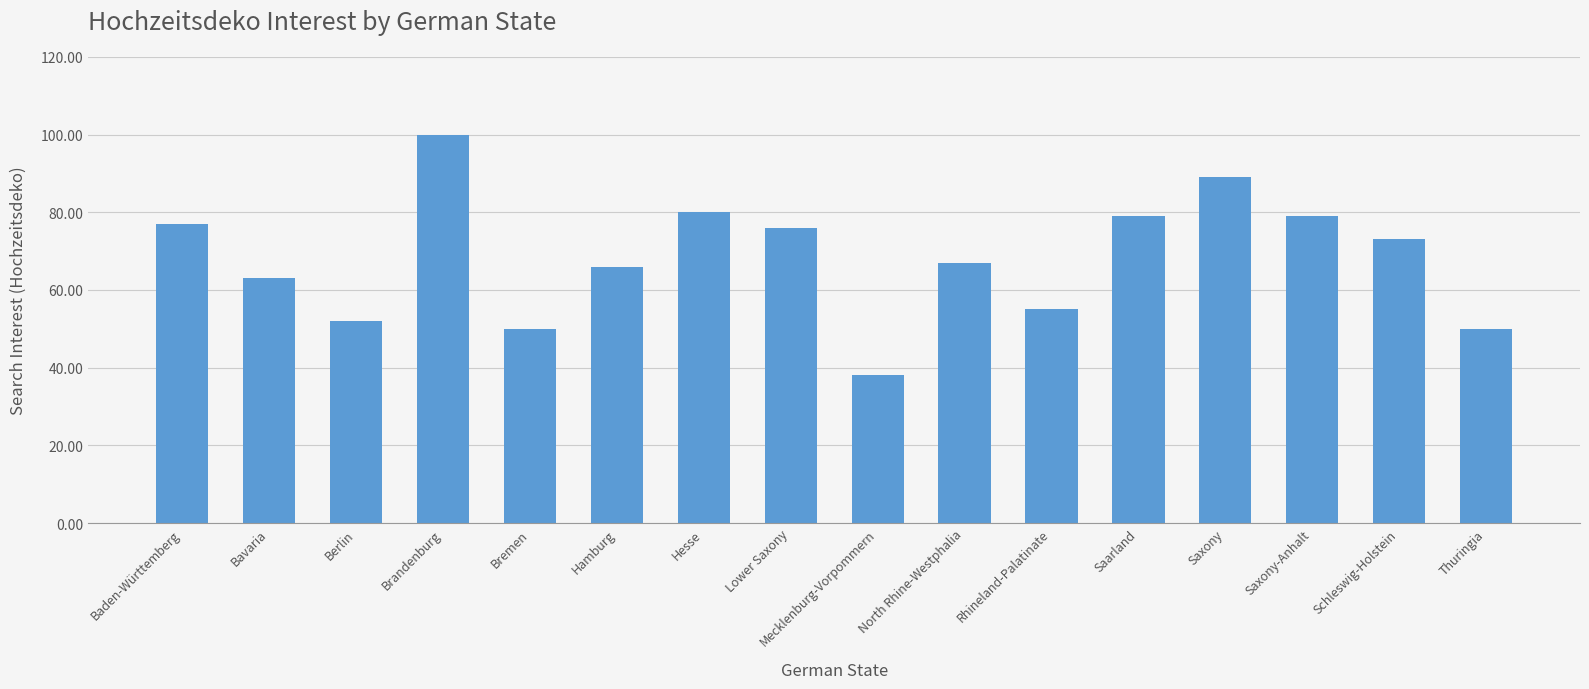

What is the difference between the second highest and minimum values?

51